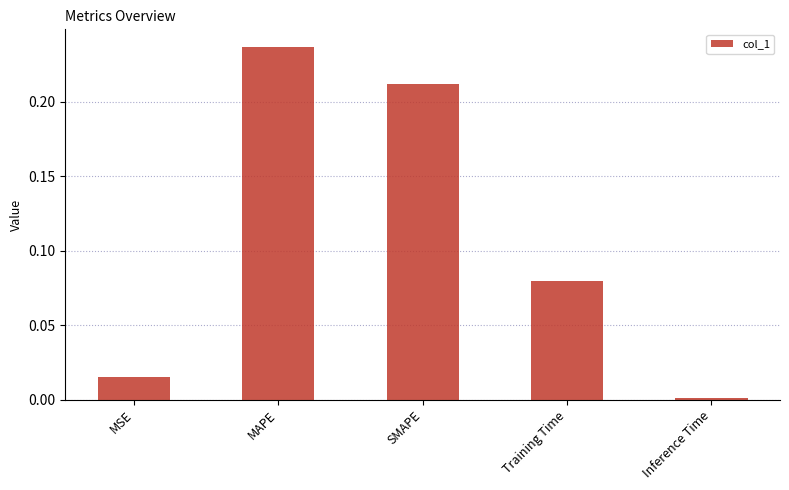

What is the label of the 4th bar from the right?

MAPE